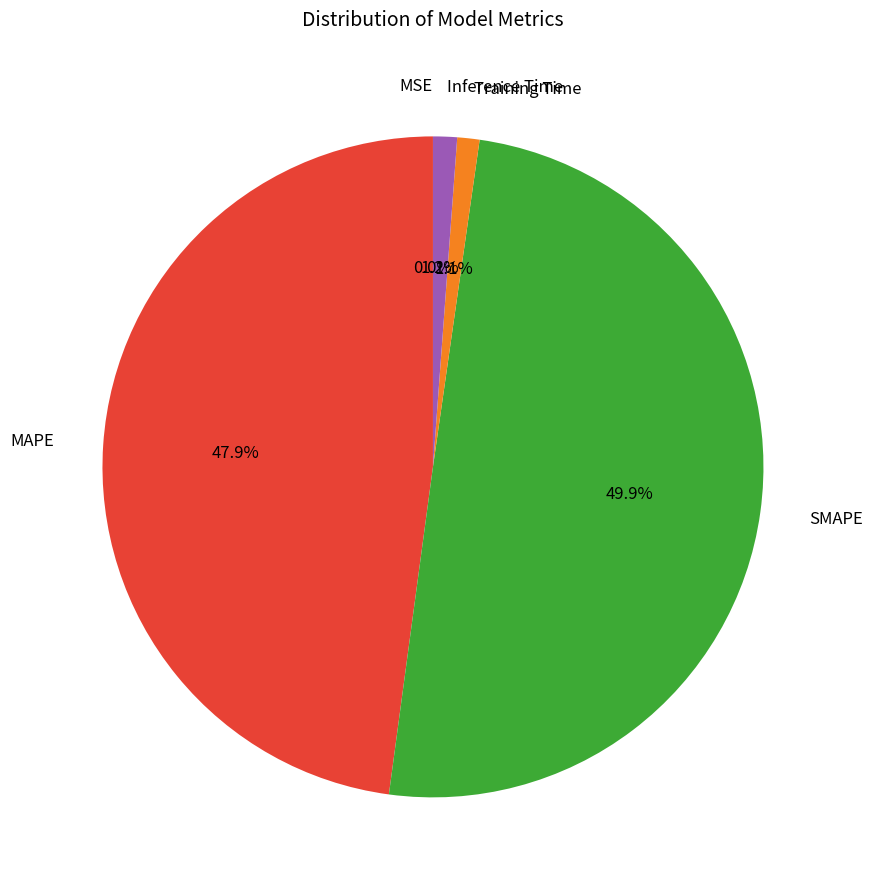

To the nearest percent, what is the difference between the largest and smallest slice percentages?

50%